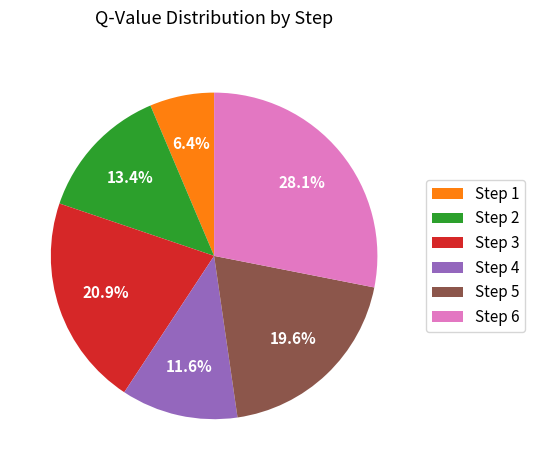

Which slice is the smallest?

Step 1